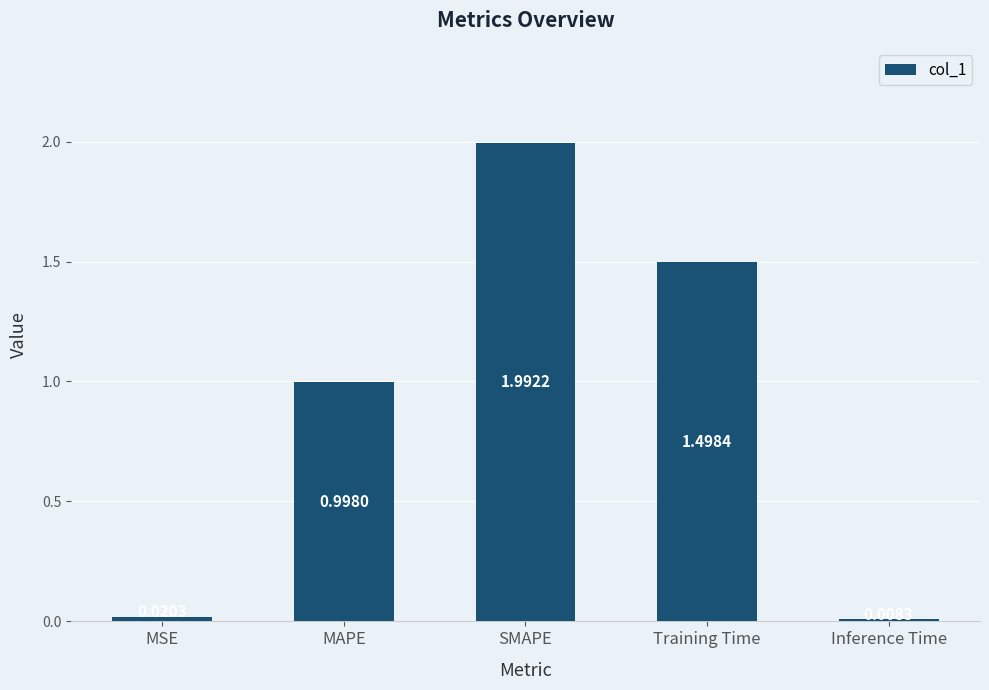

What is the value of the 3rd bar from the left?

2.0